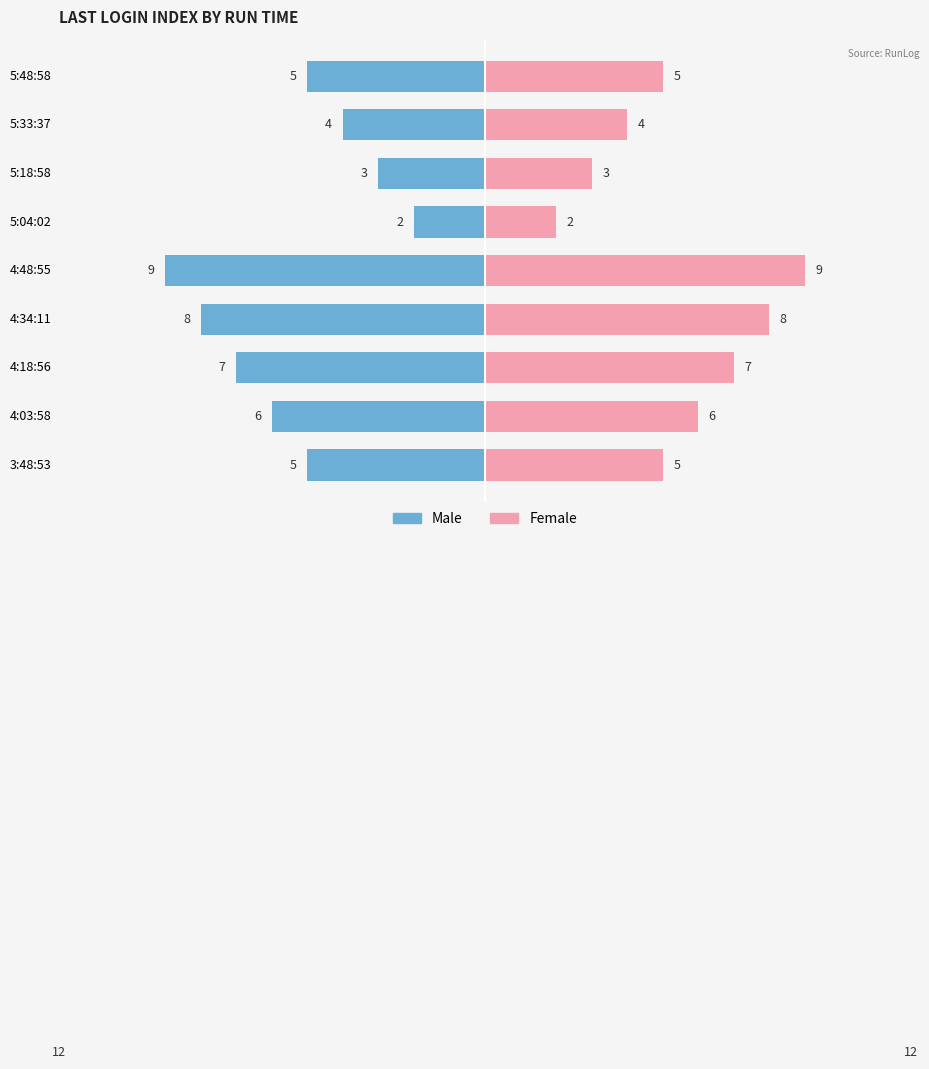

What is the label of the 2nd bar from the right?

5:33:37